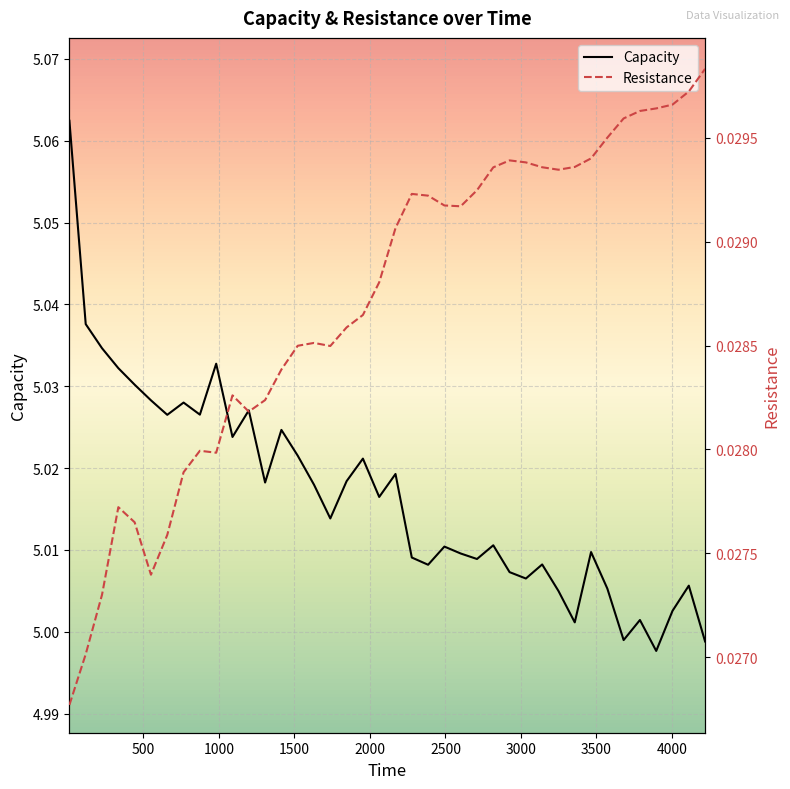

Rank the series by their average value, from lowest to highest.

Resistance, Capacity